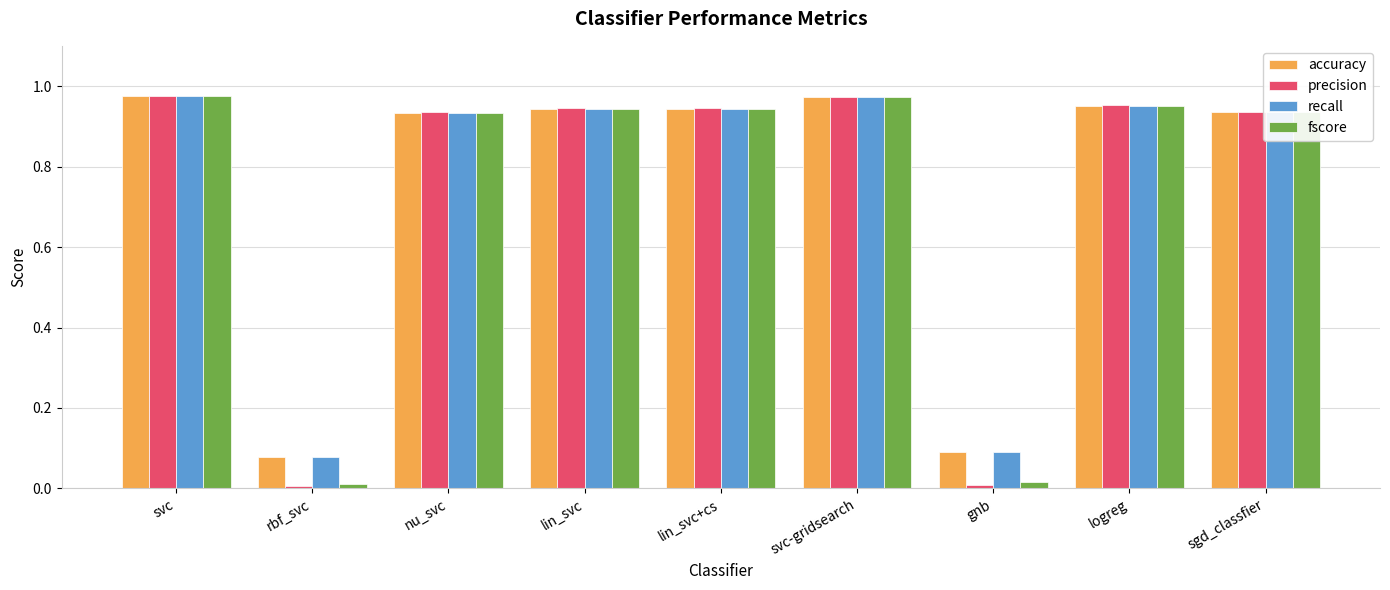

What is the average value of the precision series?

0.7